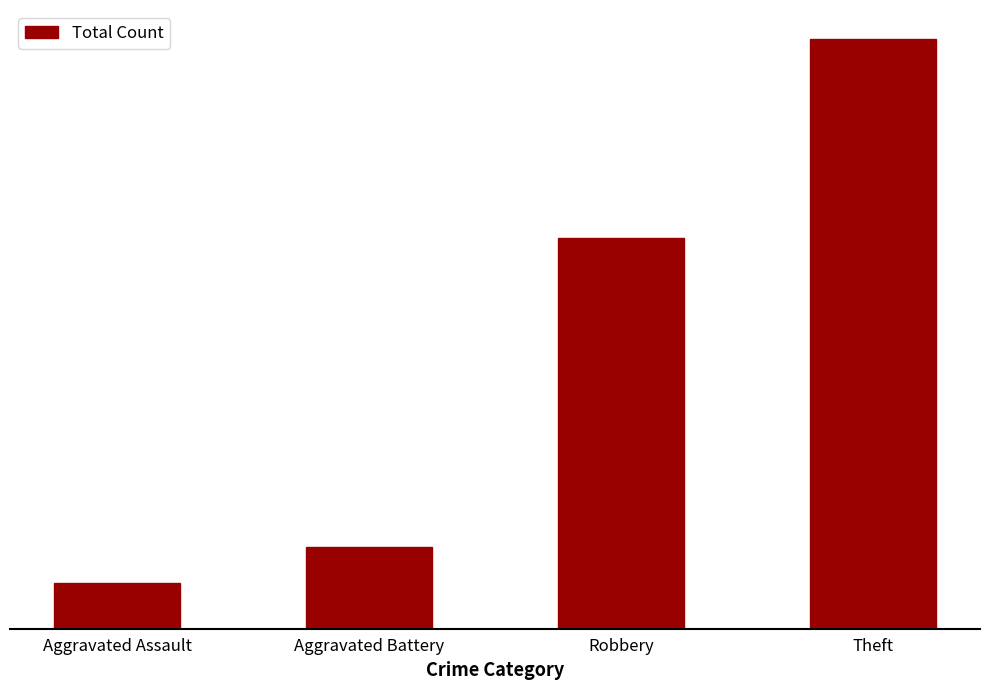

Rank the categories by value from highest to lowest.

Theft, Robbery, Aggravated Battery, Aggravated Assault